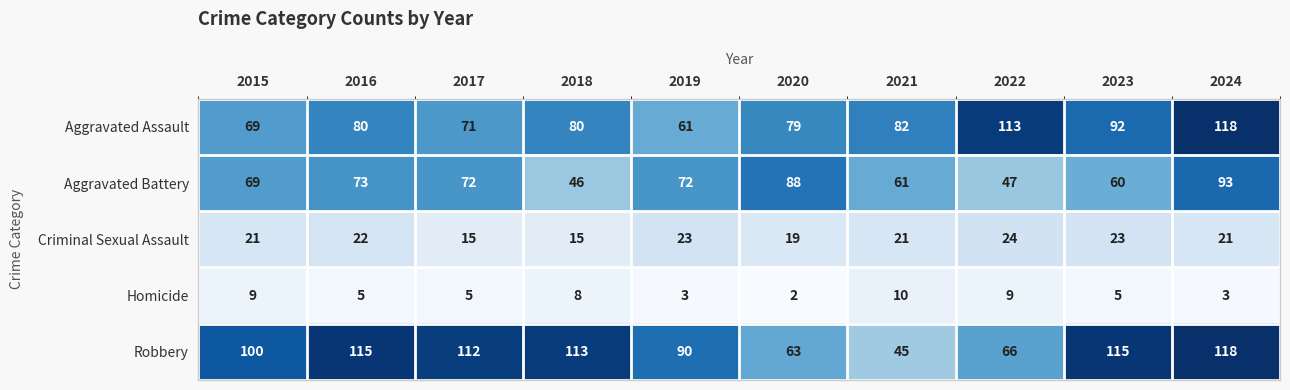

What is the maximum value for Aggravated Assault?

118